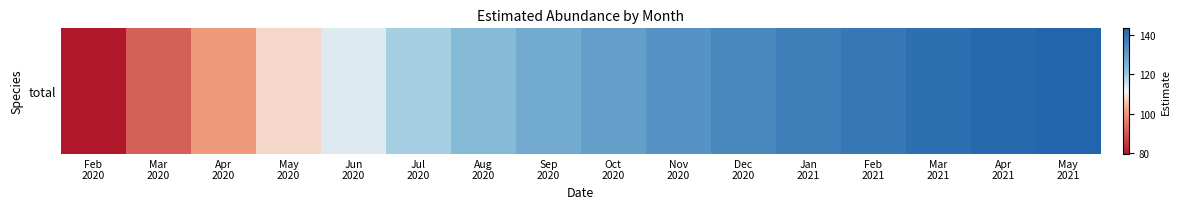

How many data points are less than 130?

8